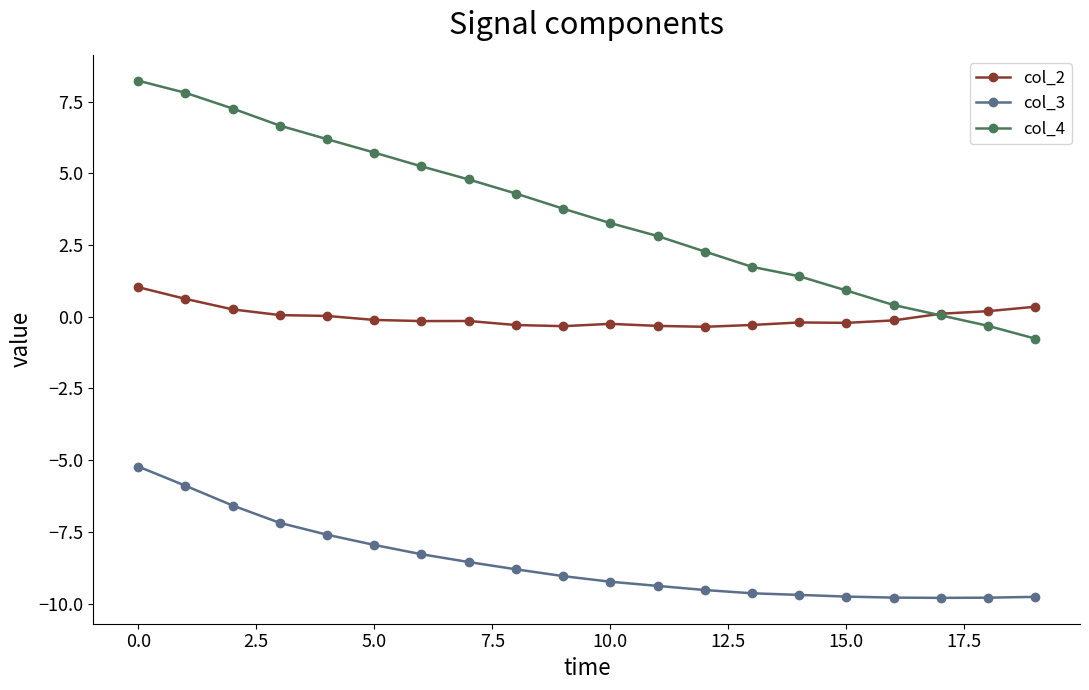

Which series has the widest spread of values?

col_4